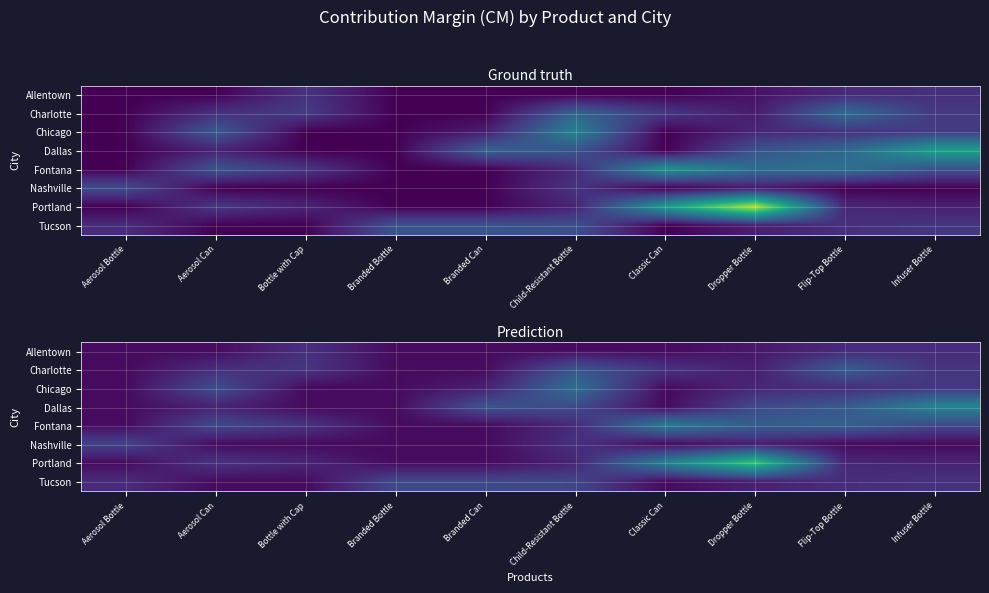

At Classic Can, list the series in order from largest to smallest.

Portland, Fontana, Charlotte, Allentown, Chicago, Dallas, Nashville, Tucson